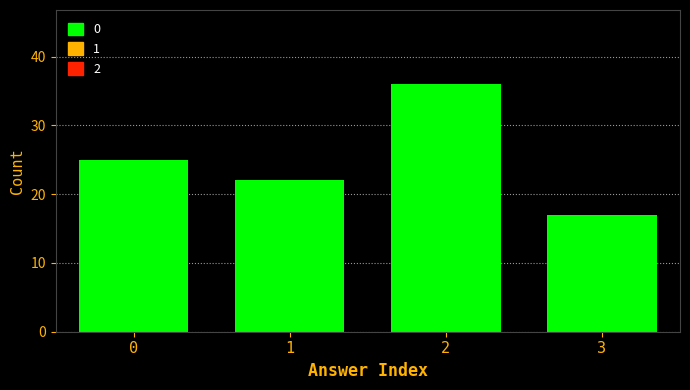

Reading left to right, list all the values displayed in this chart.

25	22	36	17